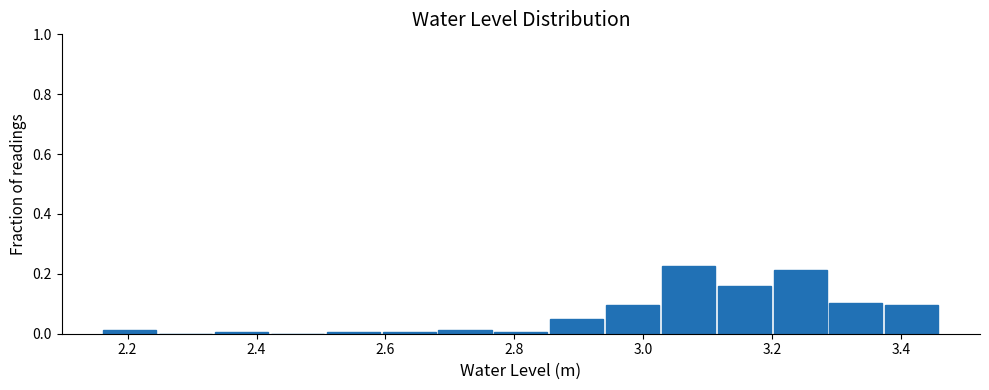

Reading left to right, transcribe this chart: for each bar, give the range it covers on the x-axis and its height. Neither the bar edges nor the heights are printed on the chart, so give them approximately, as read against the axes.

2.16 to 2.24: under 0.02
2.24 to 2.34: 0
2.34 to 2.42: under 0.02
2.42 to 2.50: 0
2.50 to 2.60: under 0.02
2.60 to 2.68: under 0.02
2.68 to 2.76: under 0.02
2.76 to 2.86: under 0.02
2.86 to 2.94: 0.04
2.94 to 3.02: 0.10
3.02 to 3.12: 0.22
3.12 to 3.20: 0.16
3.20 to 3.28: 0.22
3.28 to 3.38: 0.10
3.38 to 3.46: 0.10